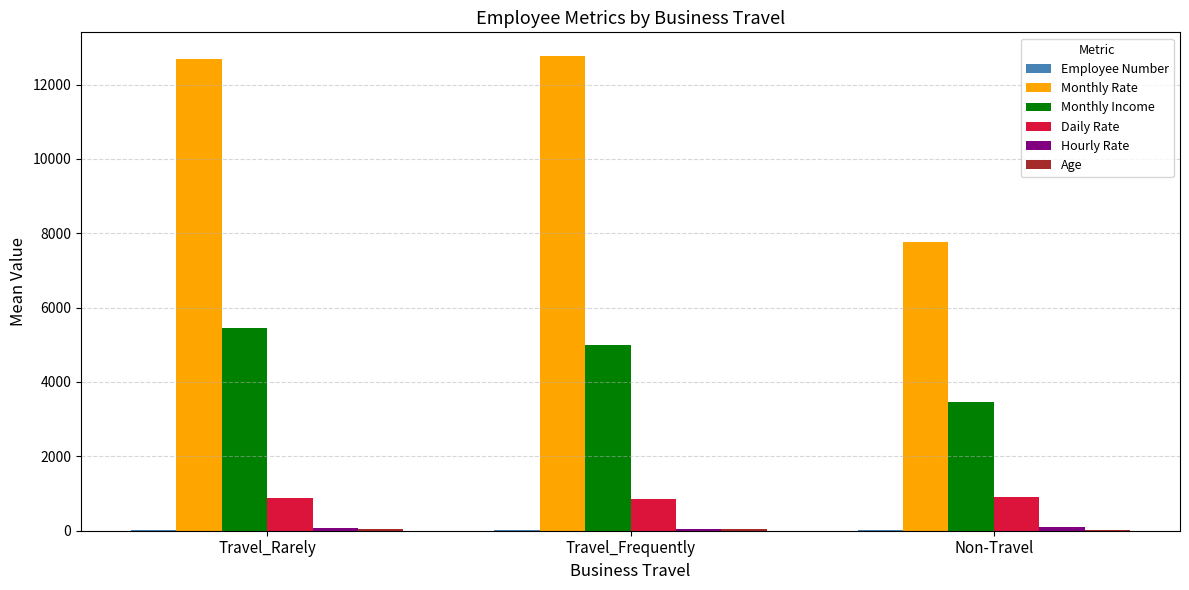

Which series changed the most between Travel_Frequently and Non-Travel?

Monthly Rate